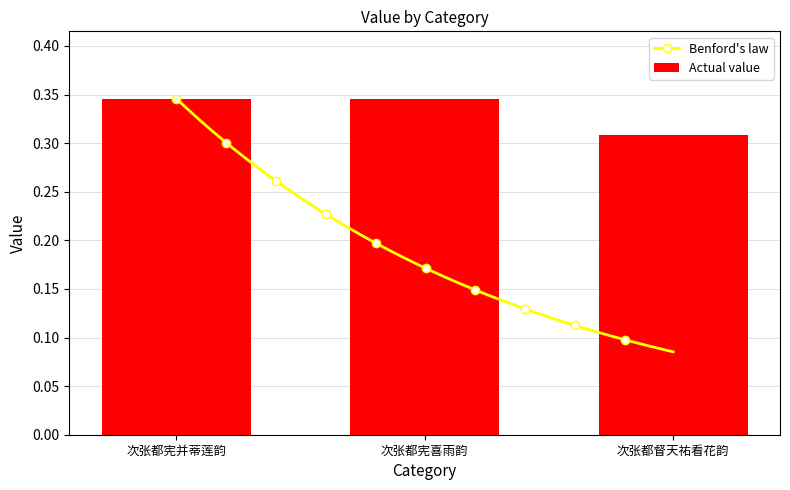

Does the chart contain stacked bars?

No